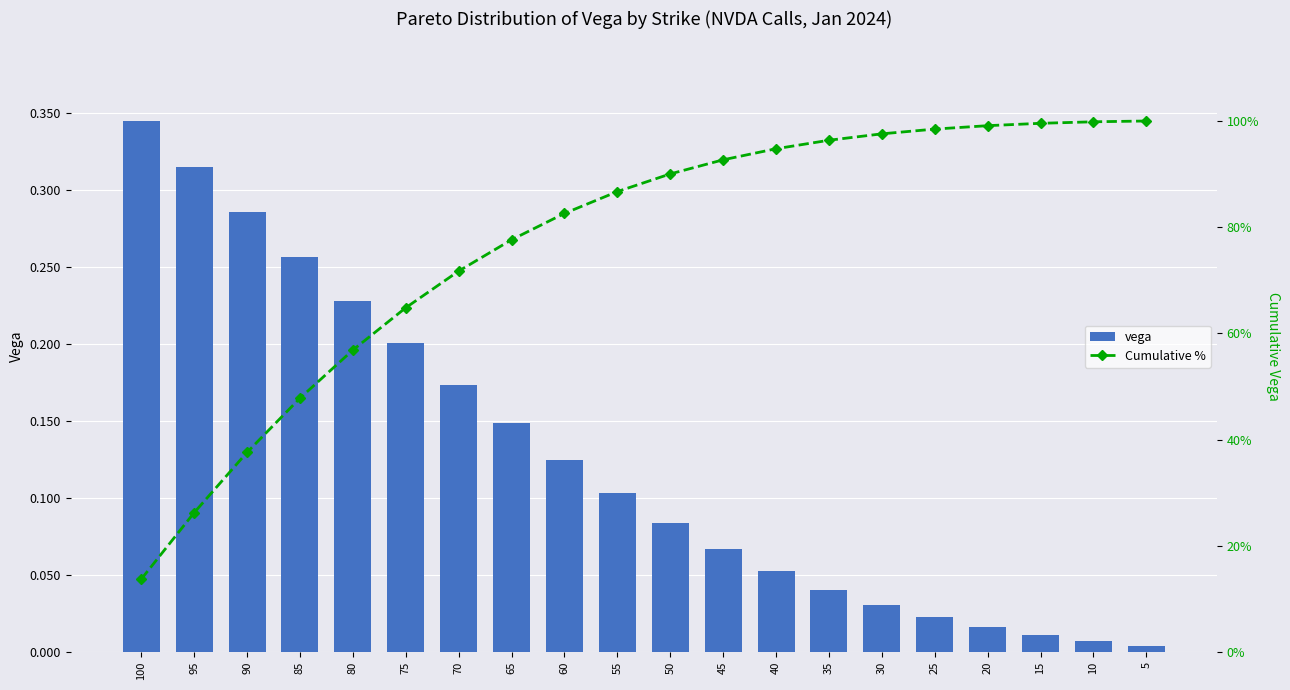

Which label corresponds to the largest value in the chart?

5